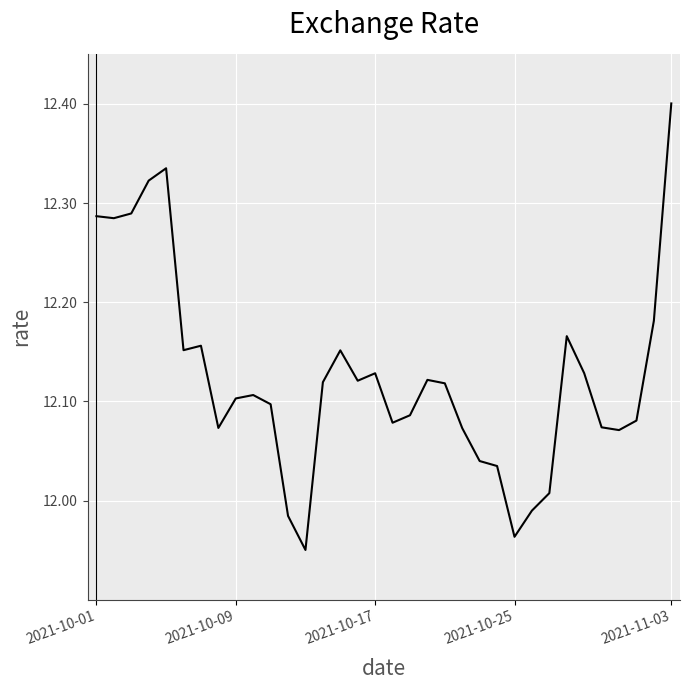

What is the maximum value shown in the chart?

12.4